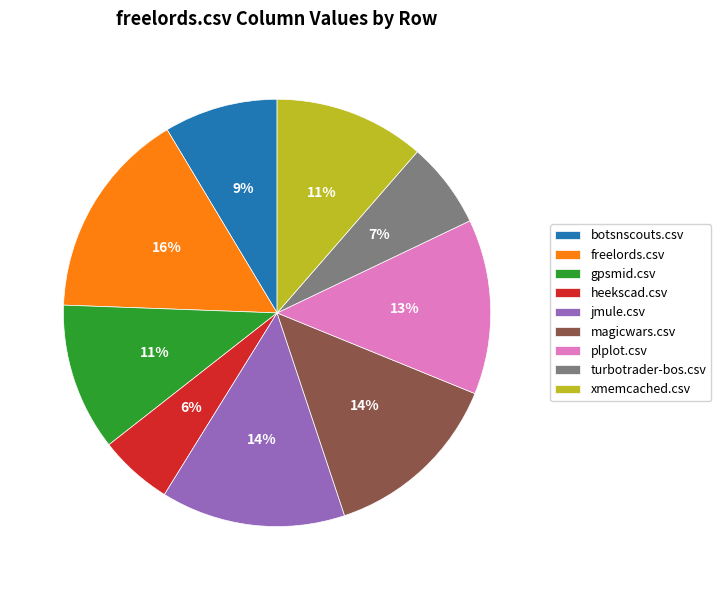

How many segments does this pie chart have?

9